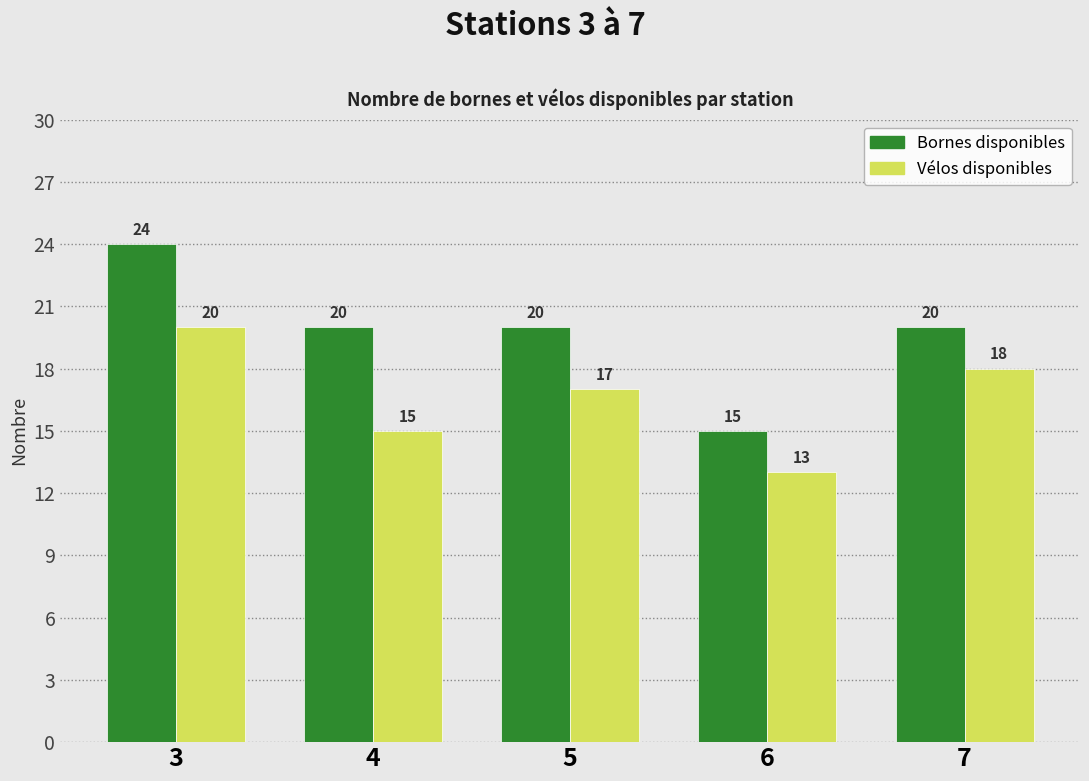

How many data points does each series have?

5